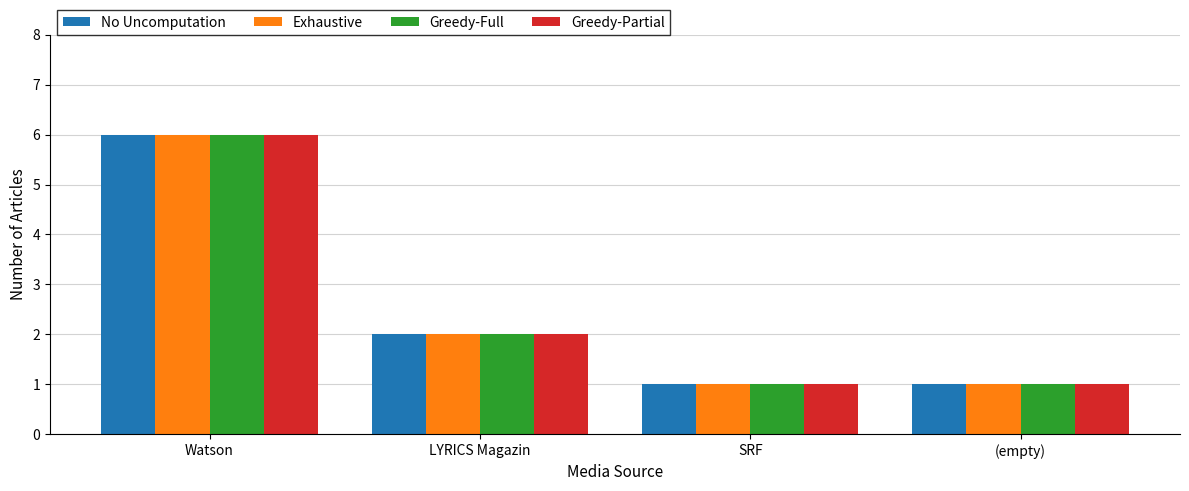

Where is No Uncomputation nearest to the value 3?

LYRICS Magazin